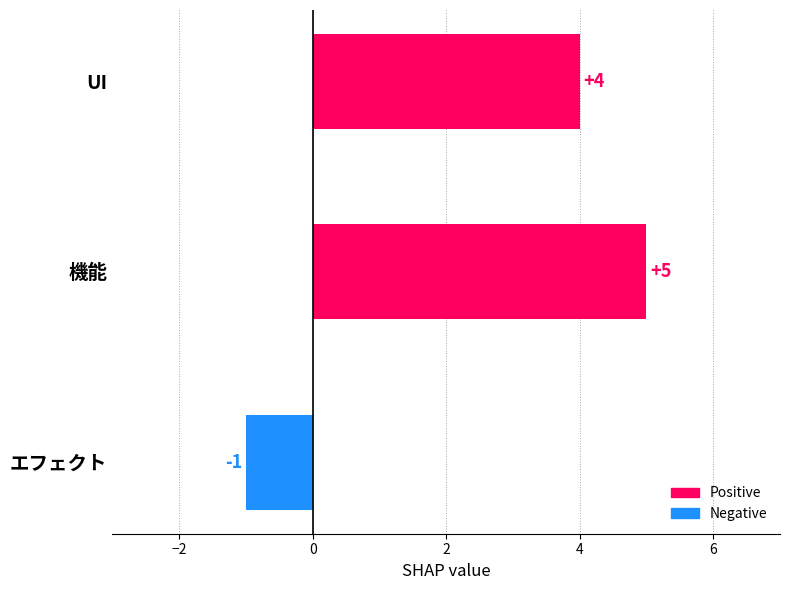

At which label is the value closest to 2?

UI